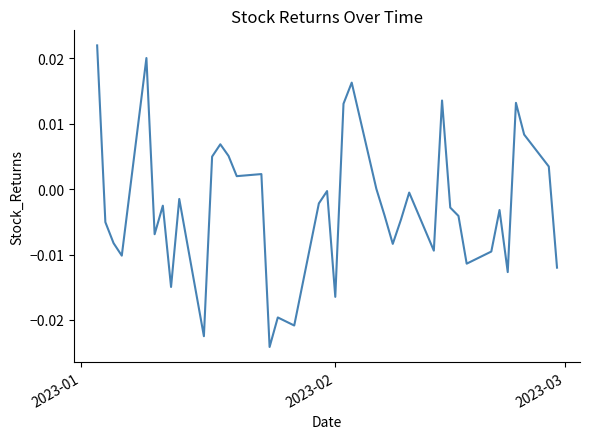

How many interior local peaks (higher than both neighbors) does the data have?

12